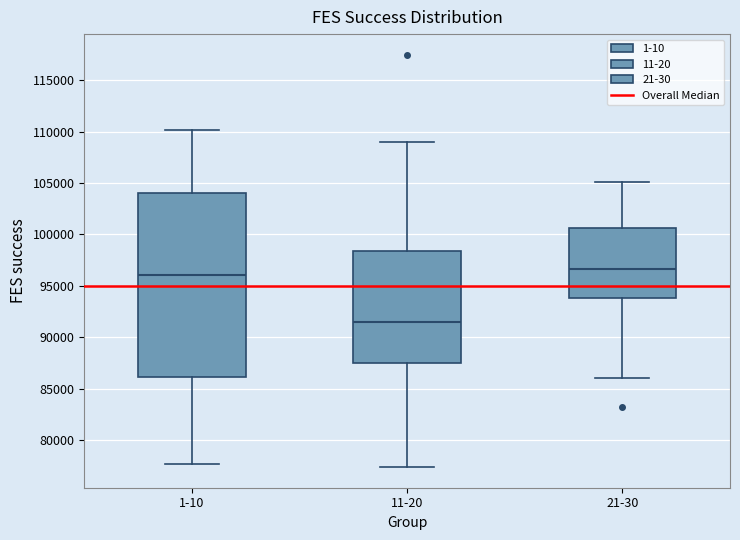

Reading left to right, read every box against the y-axis: the position of its median line, the range the box covers, and the ends of its whiskers. The values are not printed on the chart, so give them approximately, as read against the axis.

1-10: median 96000, box 86000 to 104000, whiskers 77500 to 110000
11-20: median 91500, box 87500 to 98500, whiskers 77500 to 109000
21-30: median 96500, box 94000 to 100500, whiskers 86000 to 105000